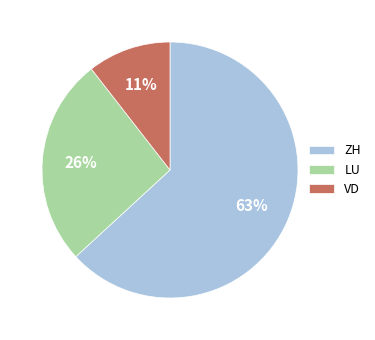

Is the sum of VD and LU greater than half?

No